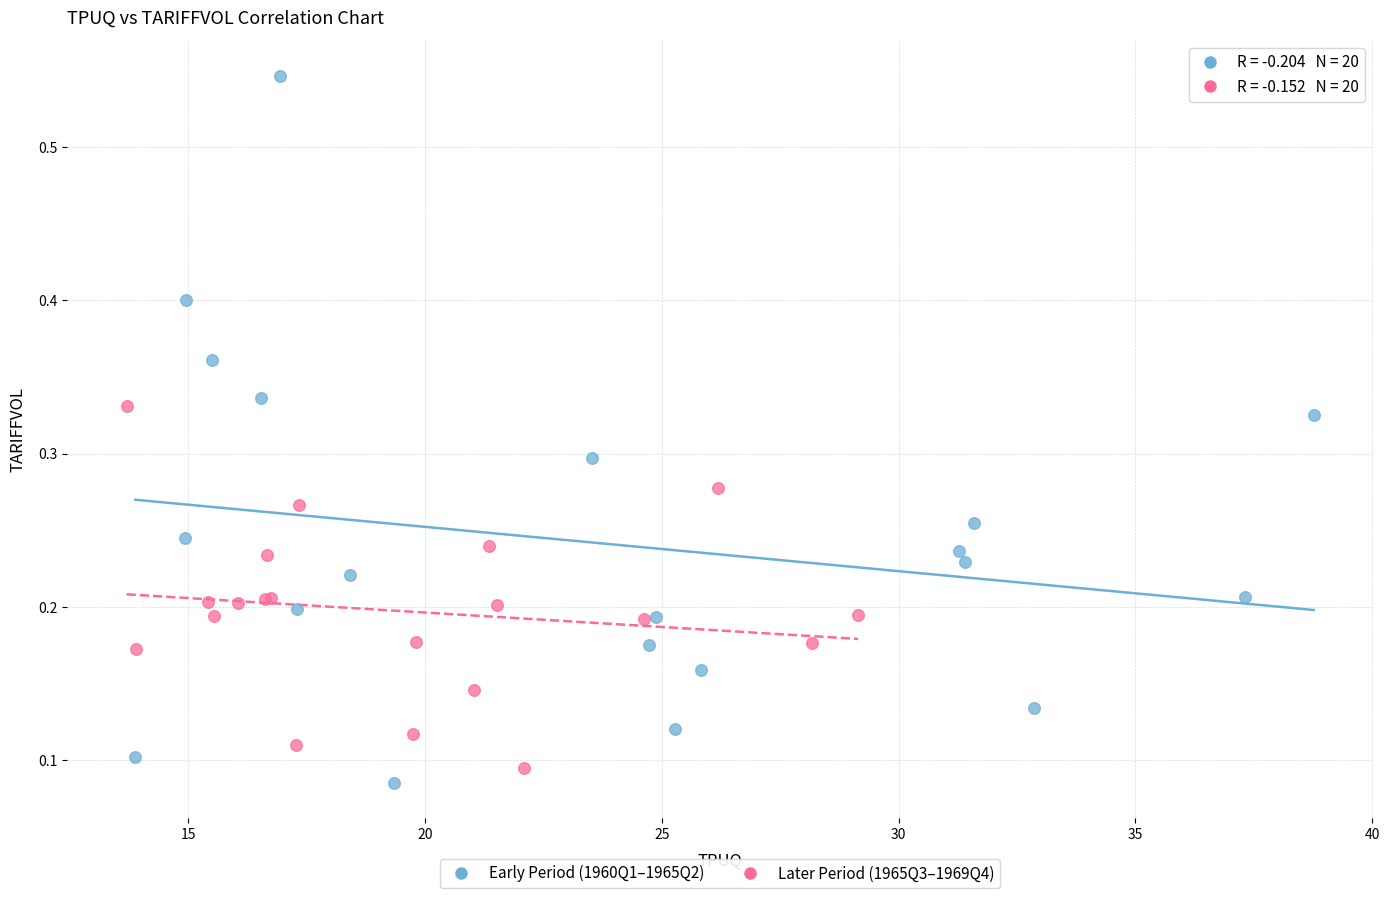

Which series has the largest Y range (max minus min)?

Early Period (1960Q1–1965Q2)